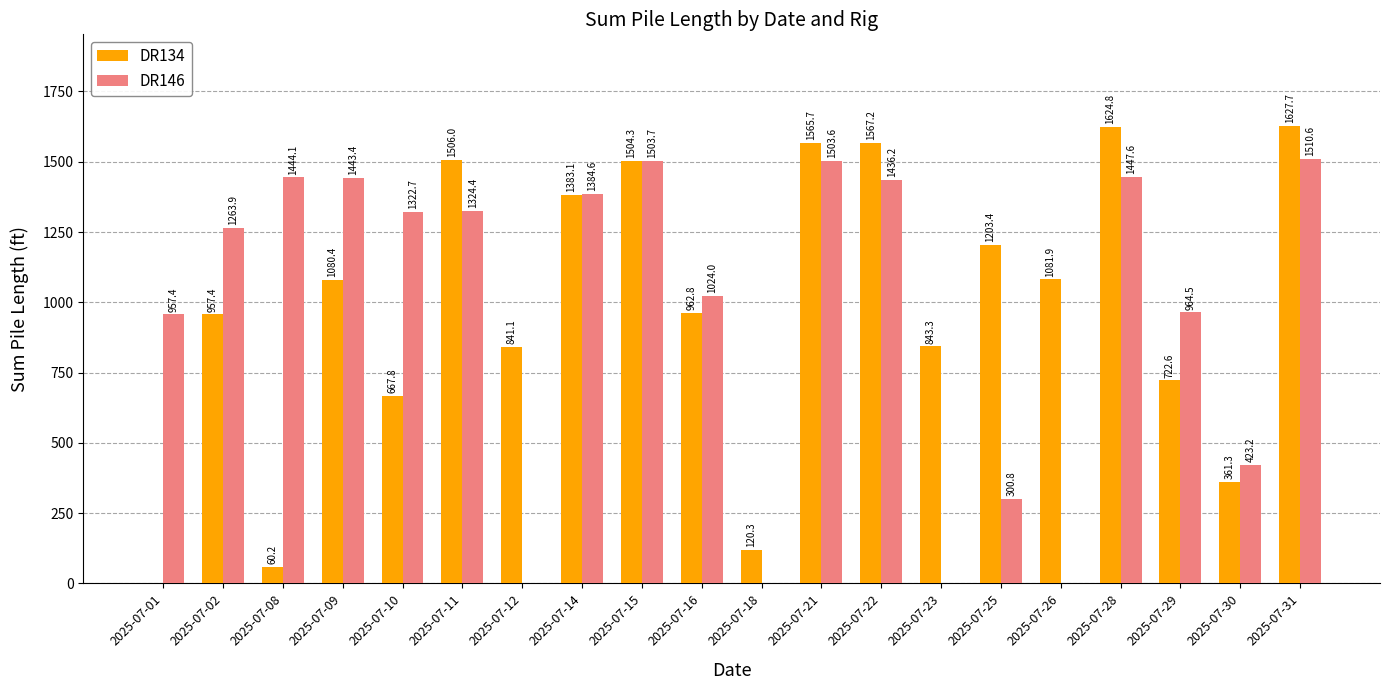

Count the number of categories in the chart.

20